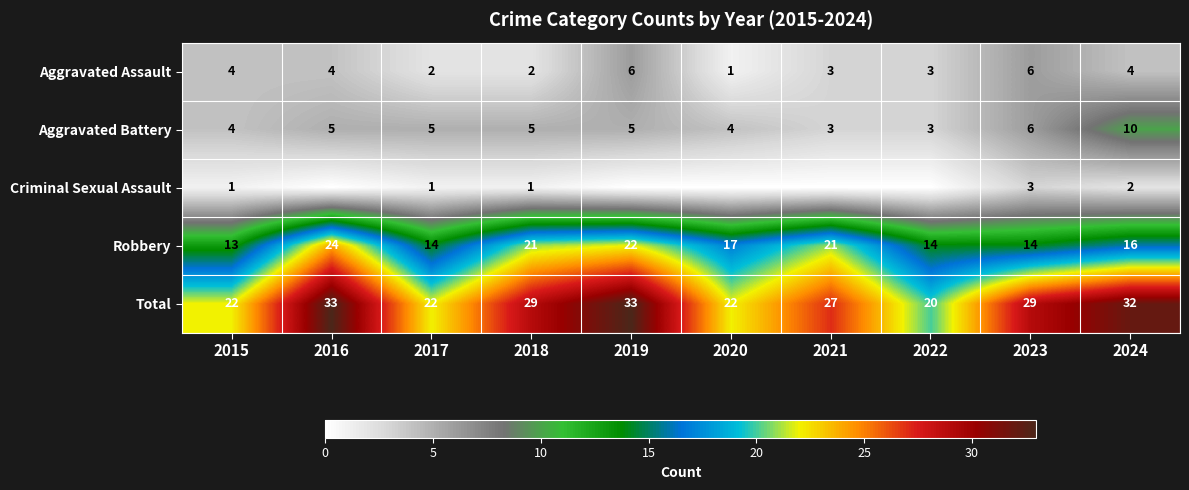

Is the value of Aggravated Assault at 2018 greater than the value of Robbery at 2022?

No